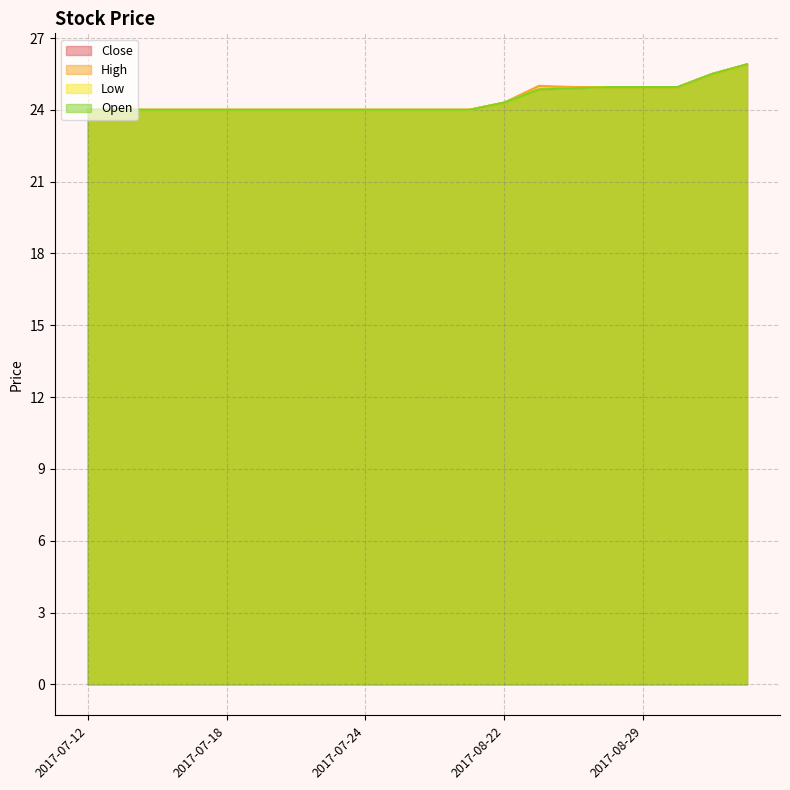

Which series has the largest range (max minus min)?

Close